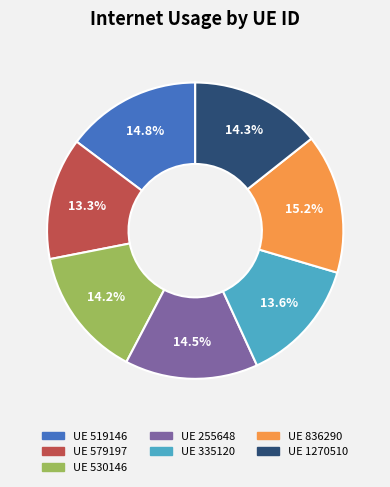

Count the number of slices in the pie.

7